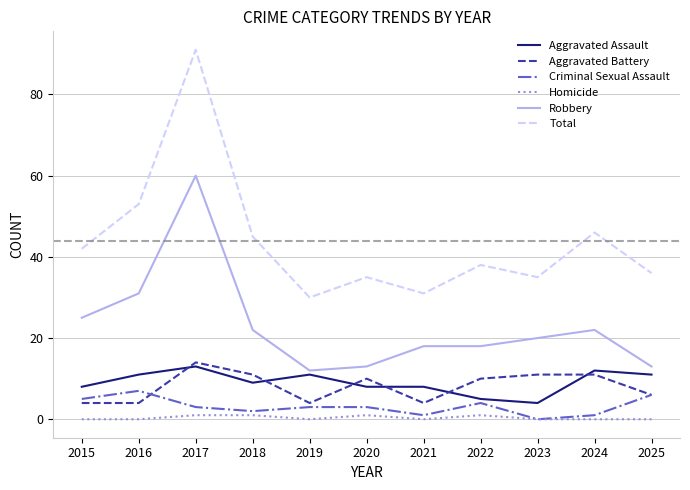

What is the total value across all series at 2023?

70